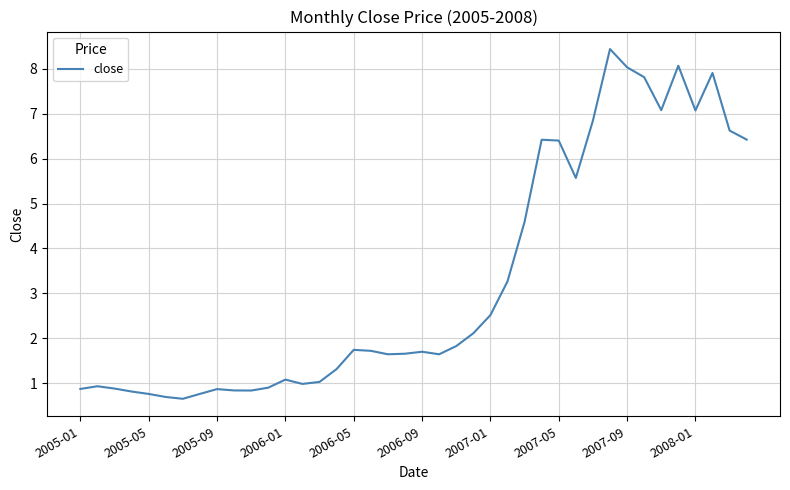

What is the difference between the maximum and minimum values?

7.8